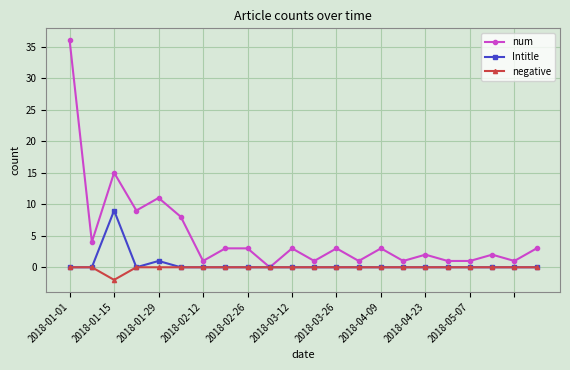

Reading left to right, extract all data points from this chart.

num: 36	4	15	9	11	8	1	3	3	0	3	1	3	1	3	1	2	1	1	2	1	3
Intitle: 0	0	9	0	1	0	0	0	0	0	0	0	0	0	0	0	0	0	0	0	0	0
negative: 0	0	-2	0	0	0	0	0	0	0	0	0	0	0	0	0	0	0	0	0	0	0